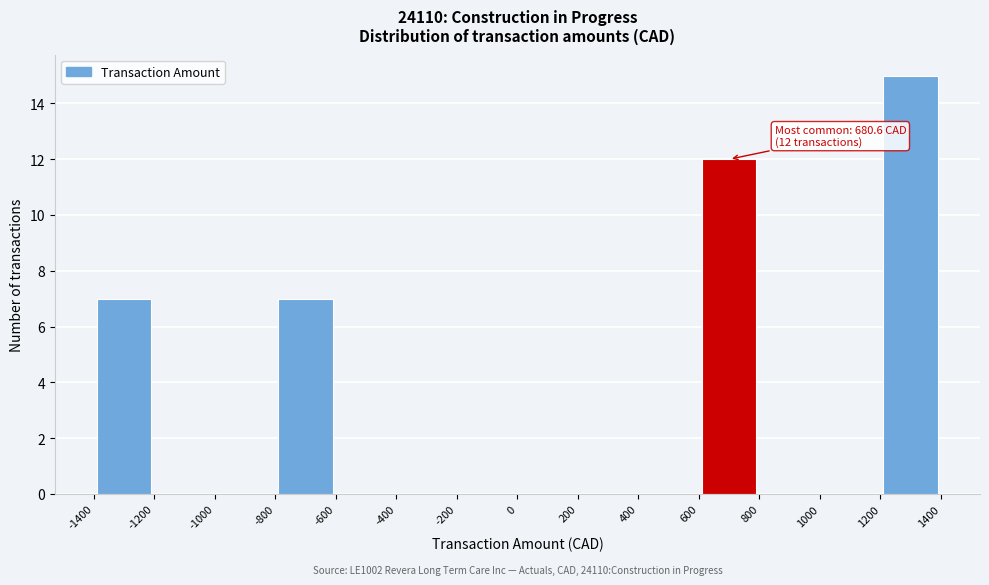

Over which range of the x-axis is the bar tallest?

1200 to 1400